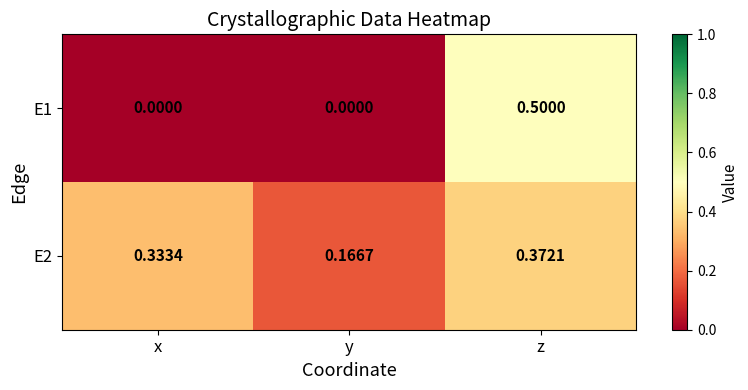

Rank the series at z from lowest to highest value.

E2, E1